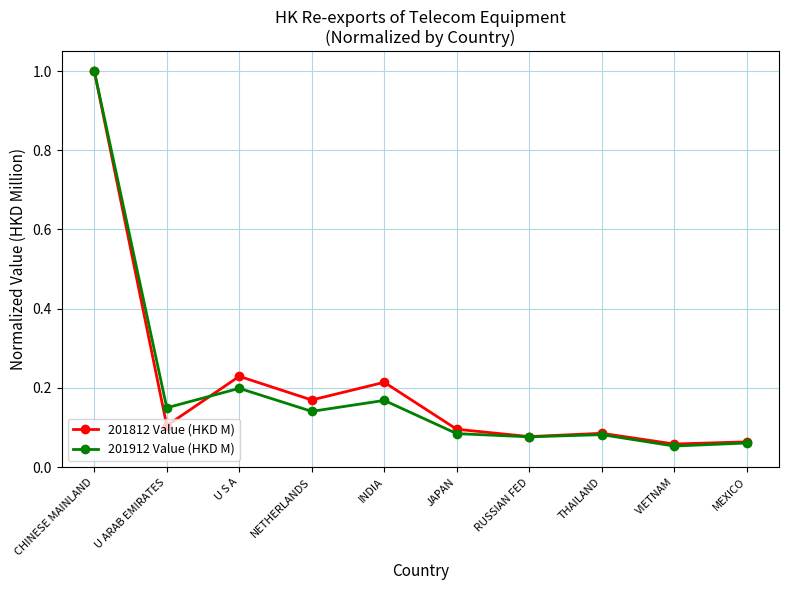

Which series has the largest range (max minus min)?

201912 Value (HKD M)